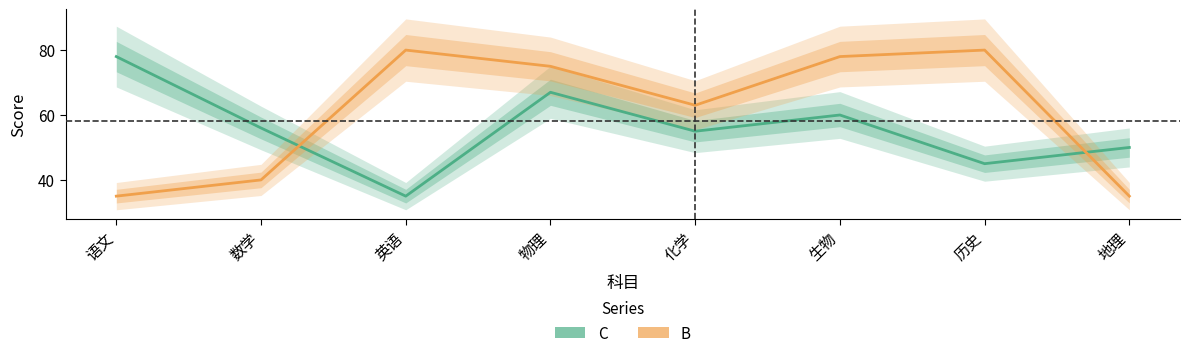

At how many categories does at least one series exceed 45?

8